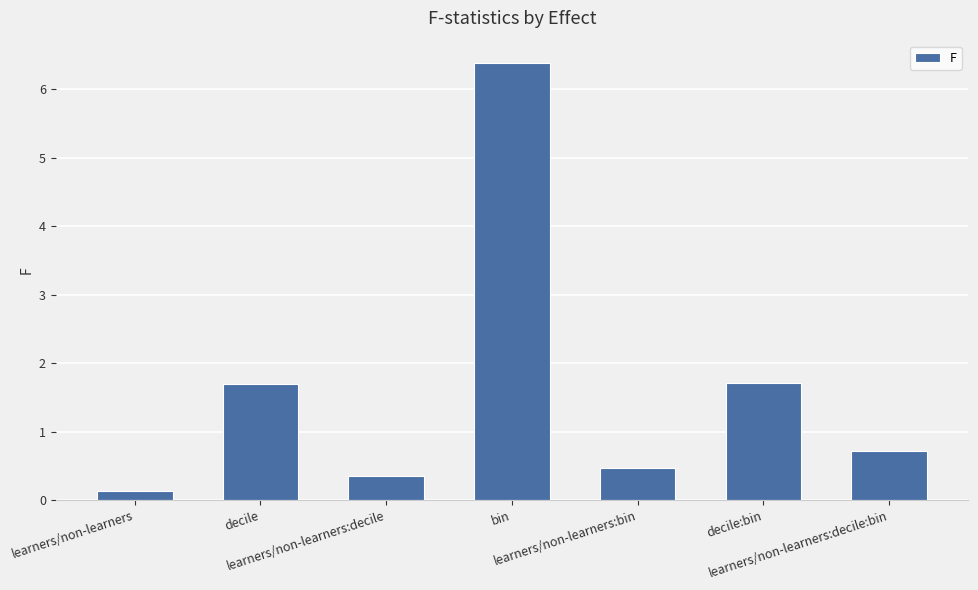

What is the smallest value displayed?

0.1